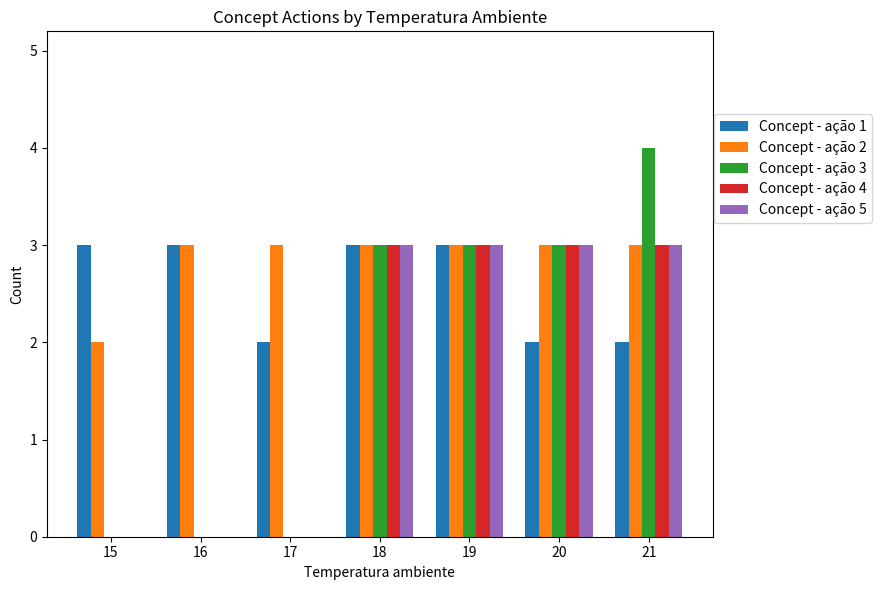

What is the difference between the Concept - ação 3 values at 21 and 16?

4